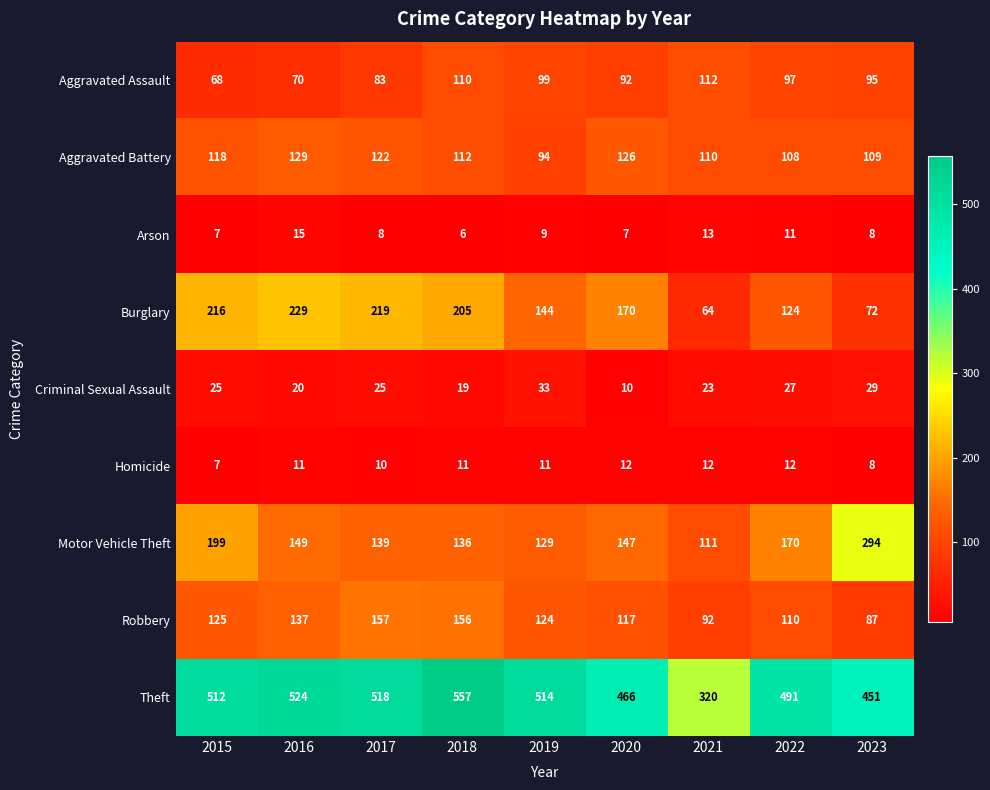

Between 2015 and 2021, which series saw the biggest shift?

Theft